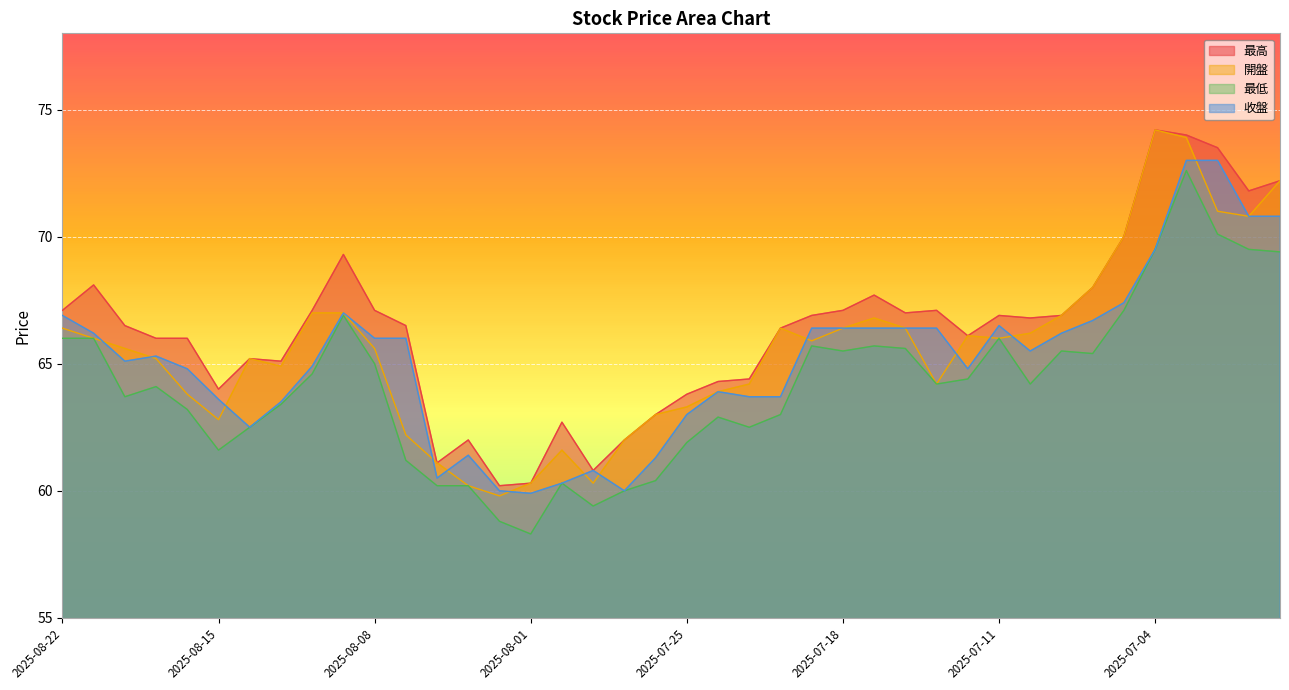

What is the sum of the 收盤 values at 2025-07-02 and 2025-07-30?

133.8